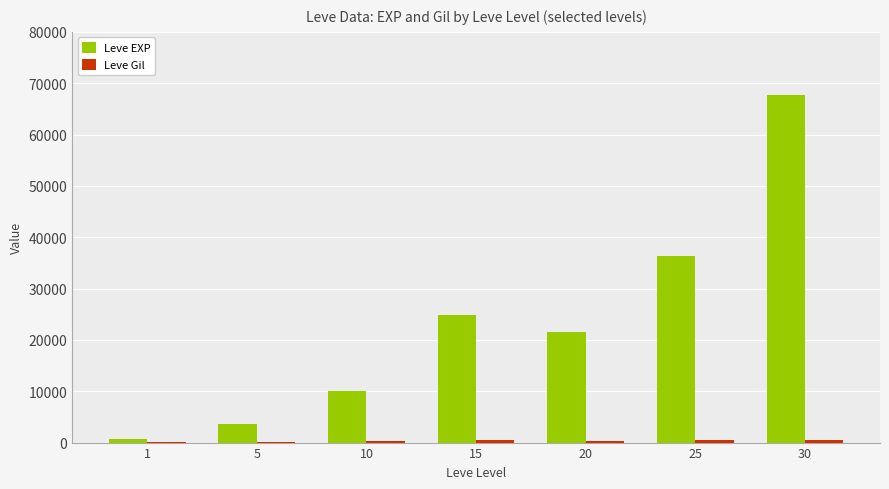

Which series changed the most between 1 and 20?

Leve EXP